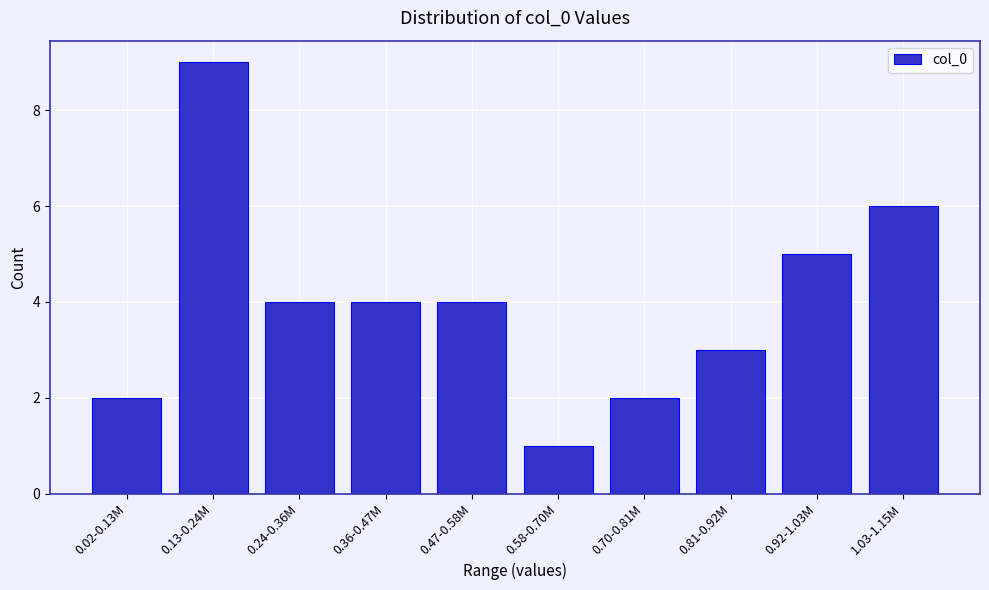

Reading left to right, transcribe all the data shown in this chart.

0.02-0.13M=2	0.13-0.24M=9	0.24-0.36M=4	0.36-0.47M=4	0.47-0.58M=4	0.58-0.70M=1	0.70-0.81M=2	0.81-0.92M=3	0.92-1.03M=5	1.03-1.15M=6